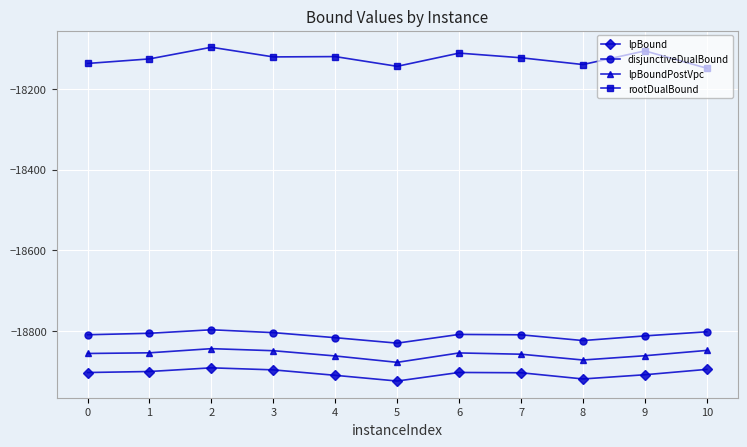

What are all the series names shown in the legend?

lpBound, disjunctiveDualBound, lpBoundPostVpc, rootDualBound